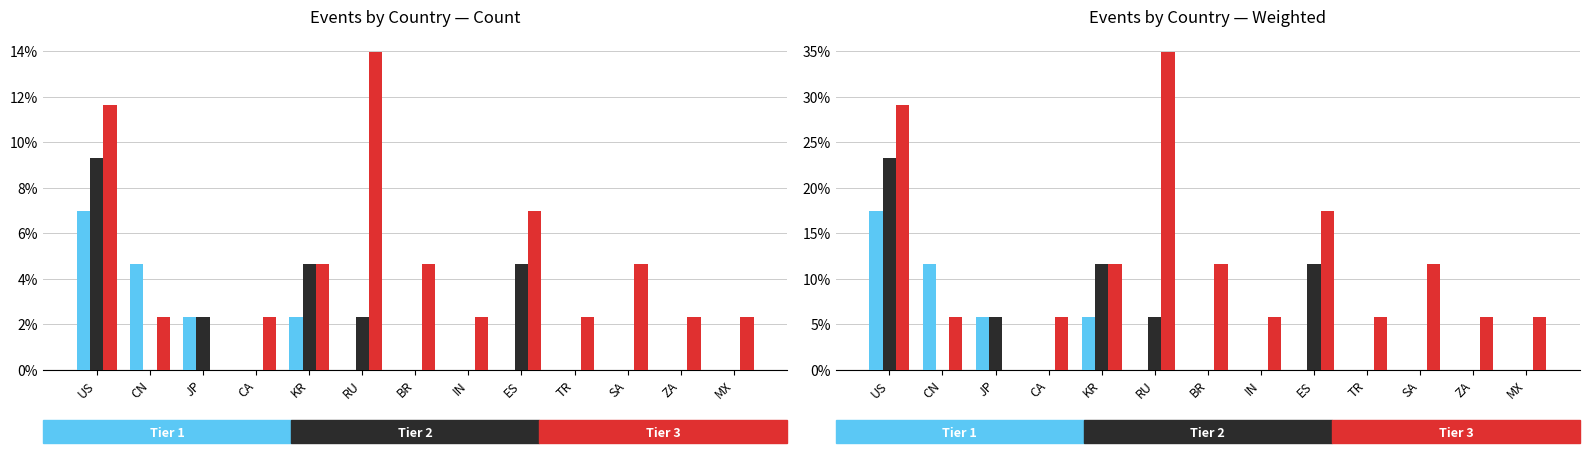

How many values in Tier 2 are above zero?

5